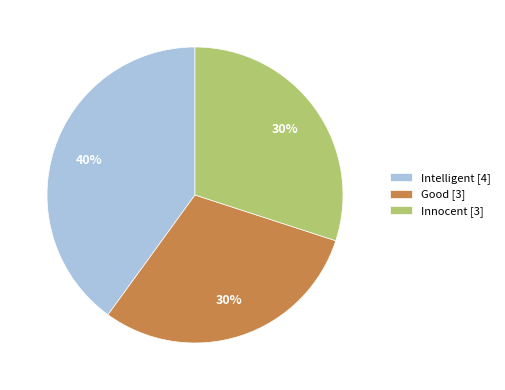

To the nearest percent, what is the combined percentage of Innocent and Intelligent?

70%